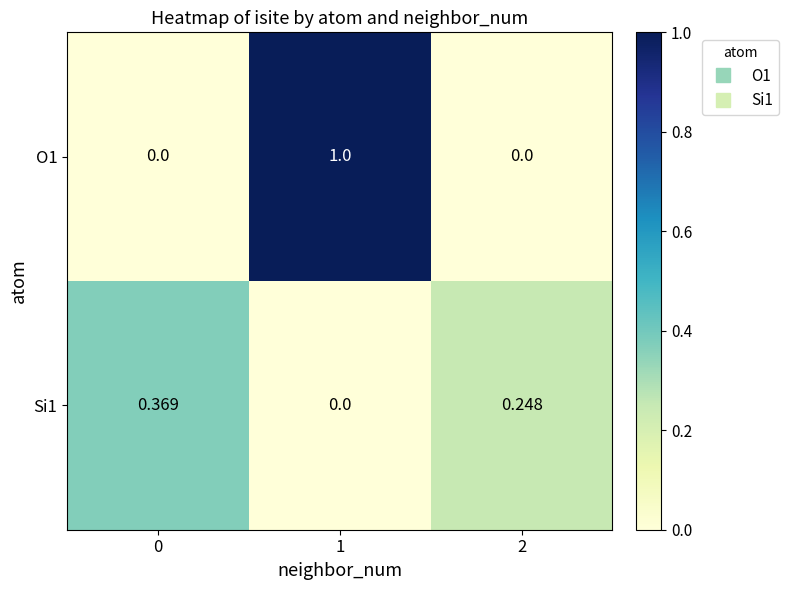

What is the spread (max minus min) of values at 1?

1.0